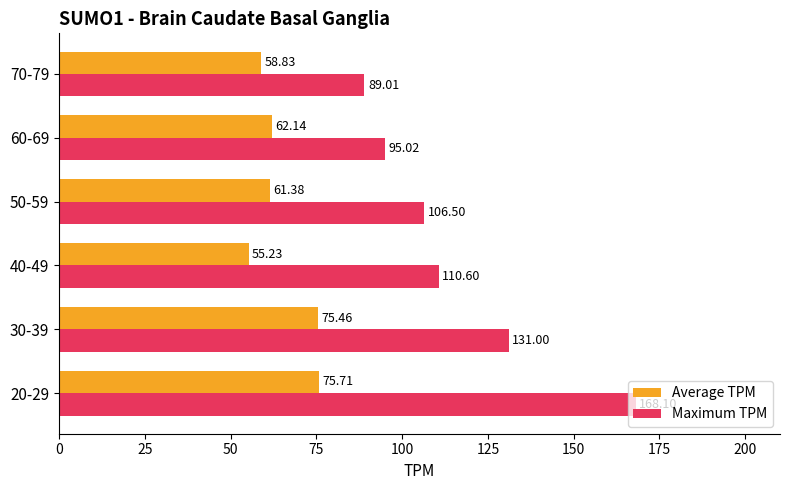

Rank the series by their maximum value, from lowest to highest.

Average TPM, Maximum TPM